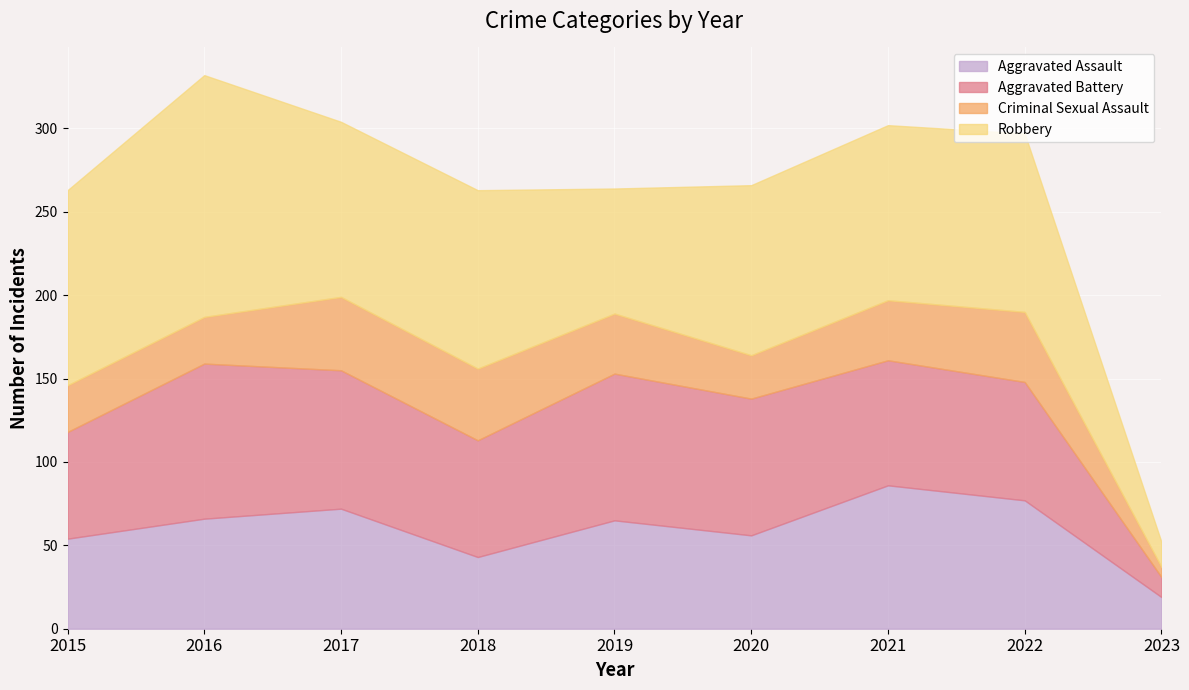

At which label does Criminal Sexual Assault first exceed 36?

2017